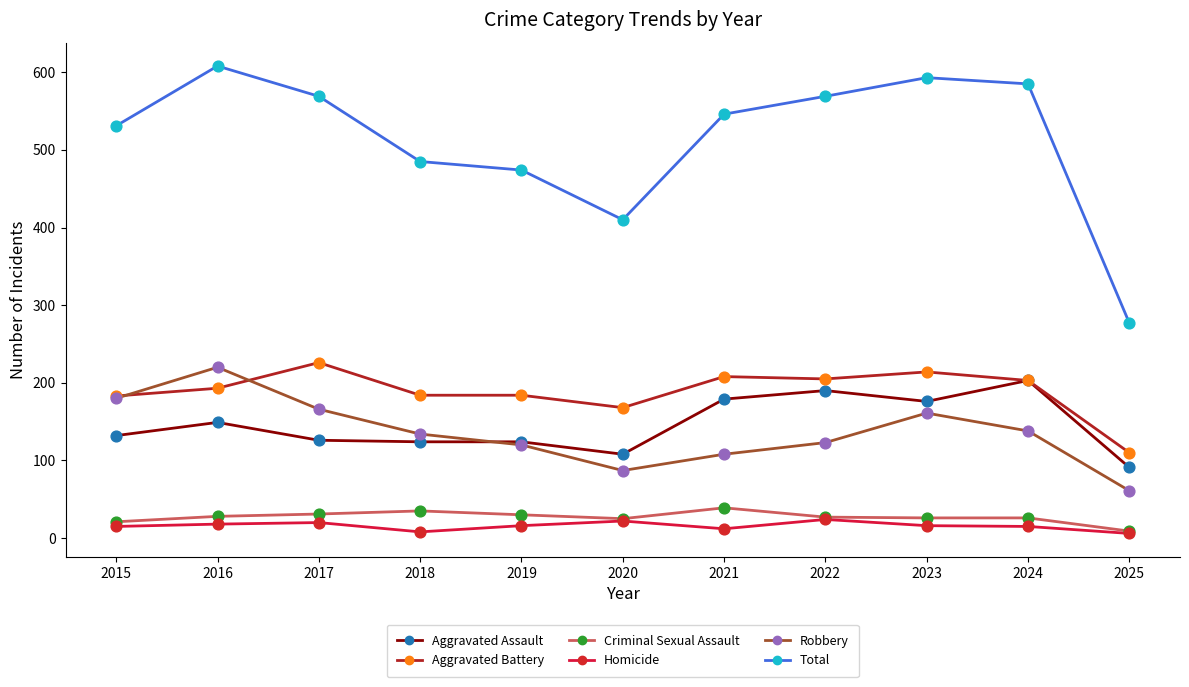

What is the total value across all series at 2024?

1170